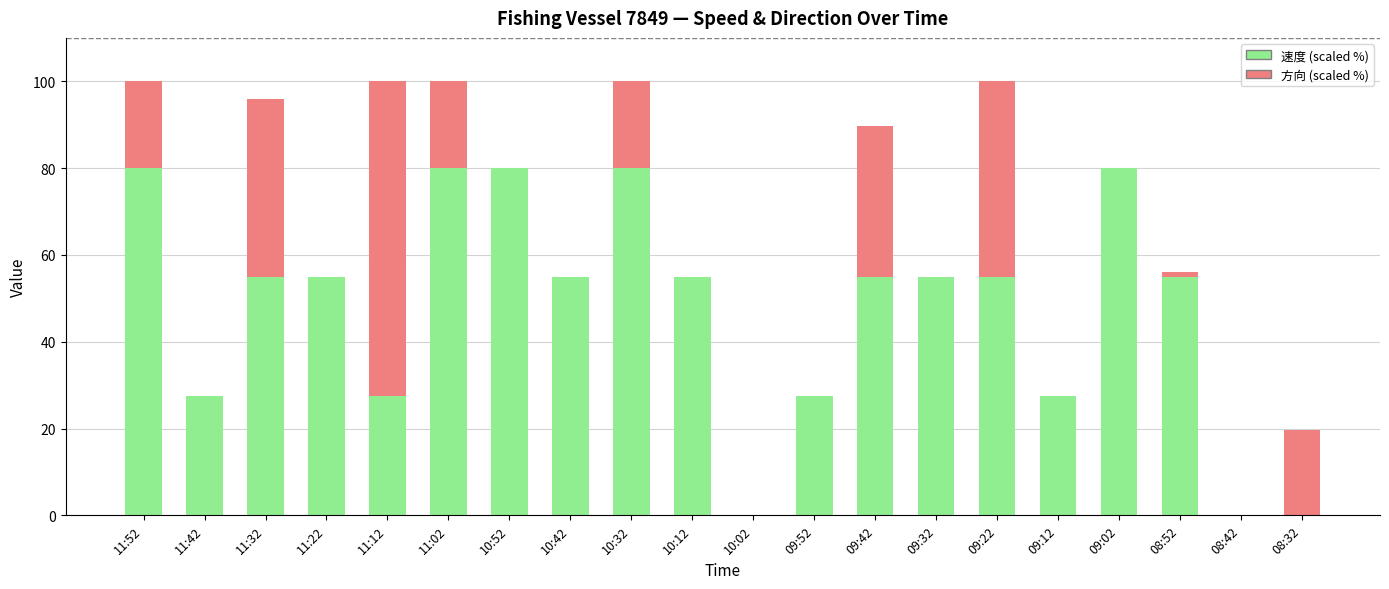

What is the total value across all series at 09:52?

27.5